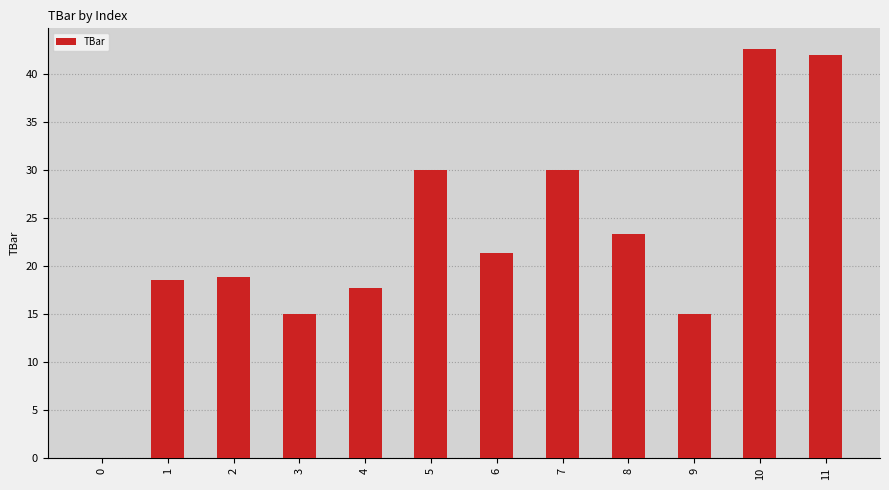

Reading left to right, what are all the values shown in this chart?

0.0	18.6	18.8	15.0	17.7	30.0	21.4	30.0	23.4	15.0	42.7	42.0